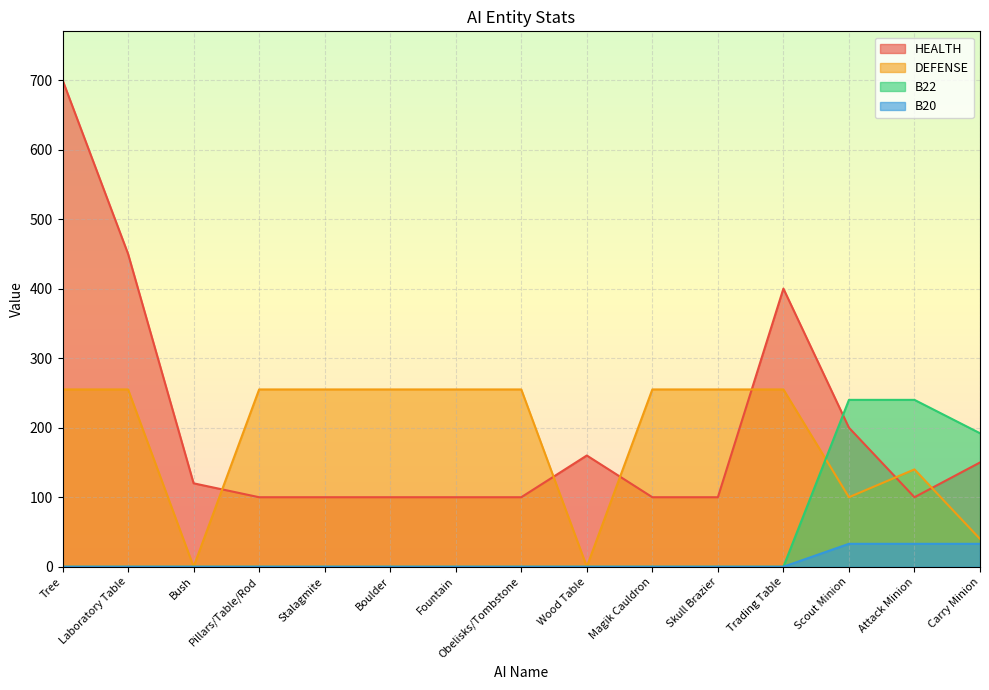

What is the average value of the B20 series?

7